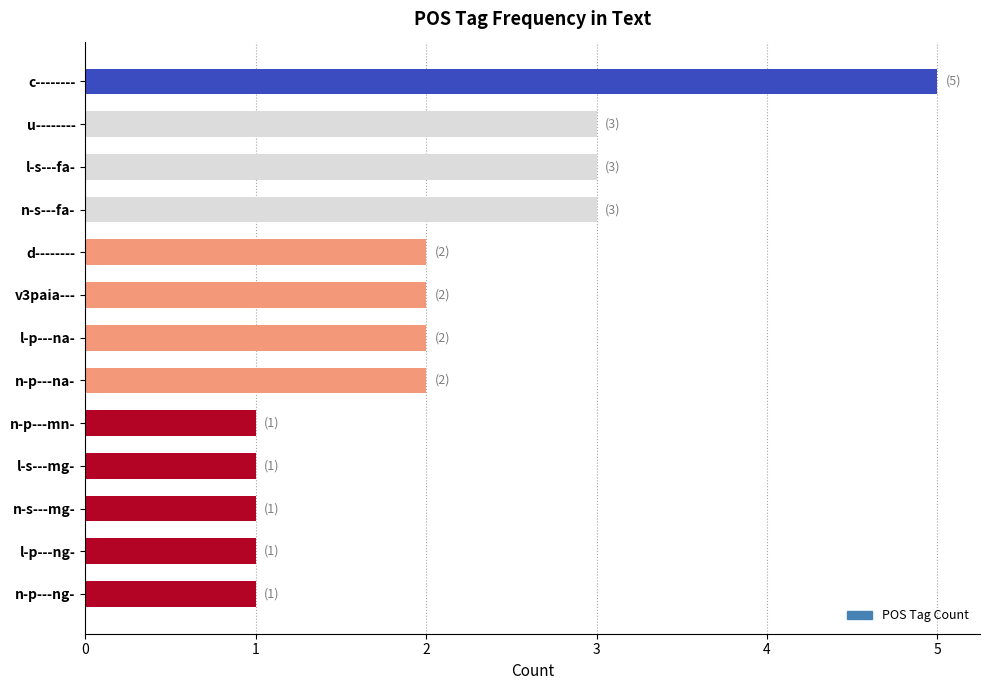

Reading top to bottom, transcribe all the data shown in this chart.

5	3	3	3	2	2	2	2	1	1	1	1	1